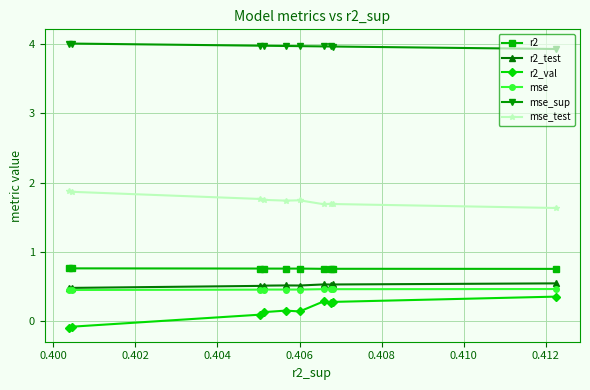

At how many categories does at least one series exceed 1?

10